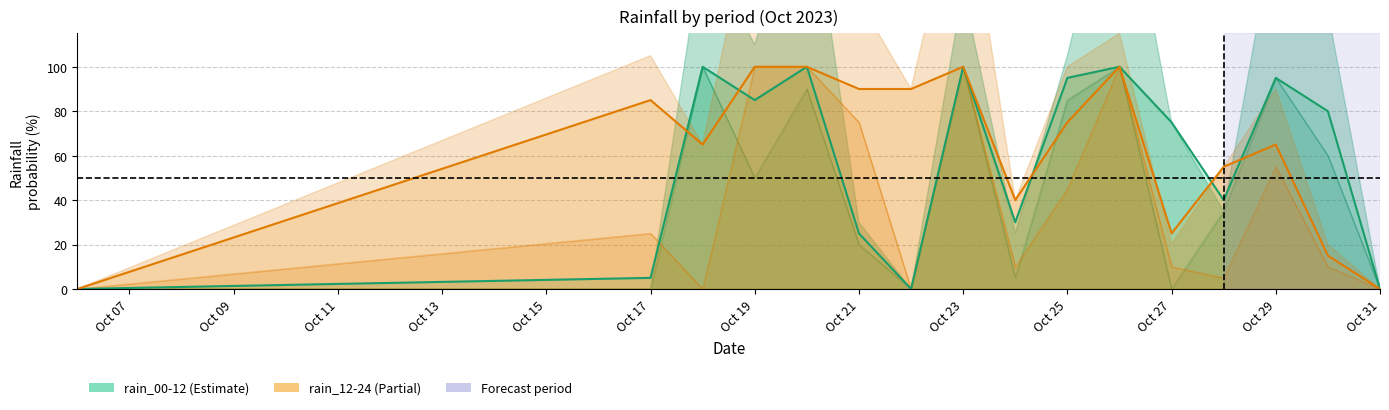

Reading left to right, extract all data points from this chart.

rain_00-12: 0	5	100	85	100	25	0	100	30	95	100	75	40	95	80	0
rain_12-24: 0	85	65	100	100	90	90	100	40	75	100	25	55	65	15	0
rain_00-06: 0	0	100	50	90	20	0	100	5	85	100	0	35	95	60	0
rain_06-12: 0	0	55	60	100	10	0	35	20	20	100	75	0	70	65	0
rain_12-18: 0	25	0	100	100	75	0	100	10	45	100	10	5	55	10	0
rain_18-24: 0	80	65	75	100	55	90	90	30	55	15	10	50	35	10	0